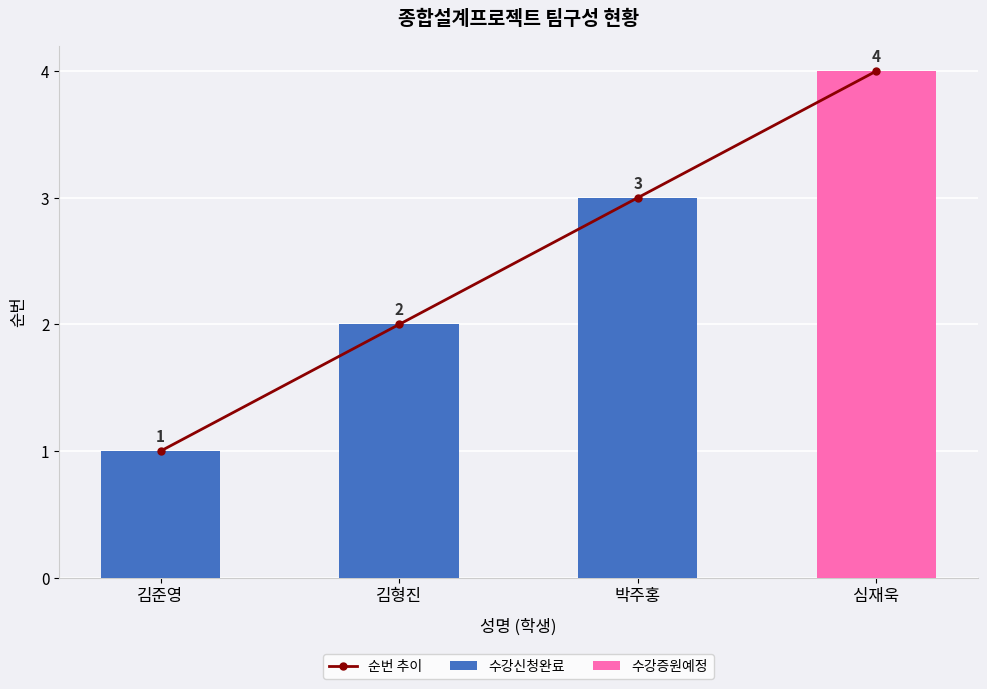

What is the smallest value displayed?

1